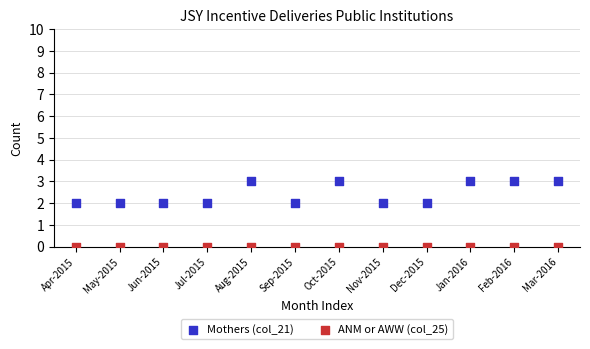

Which series contains the lowest Y value?

ANM or AWW (col_25)